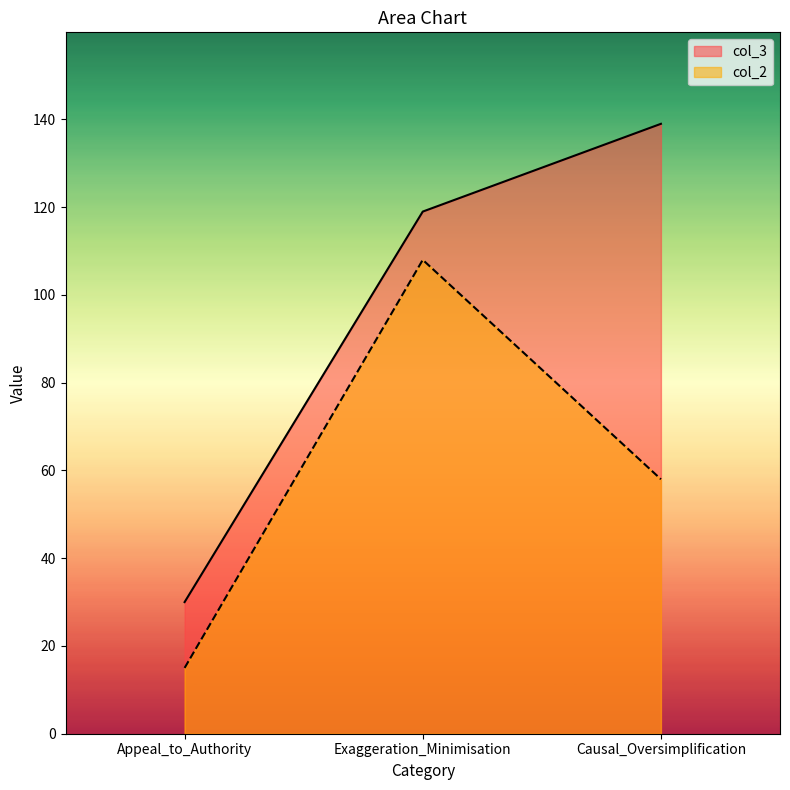

How many categories are shown in the chart?

3